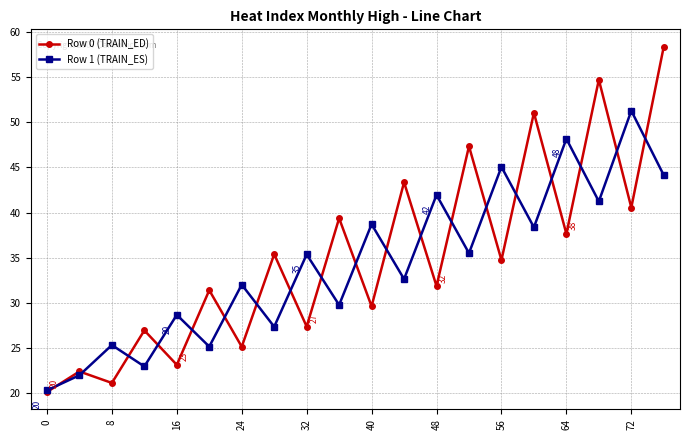

What is the lowest value of the Row 1 (TRAIN_ES) series?

20.3